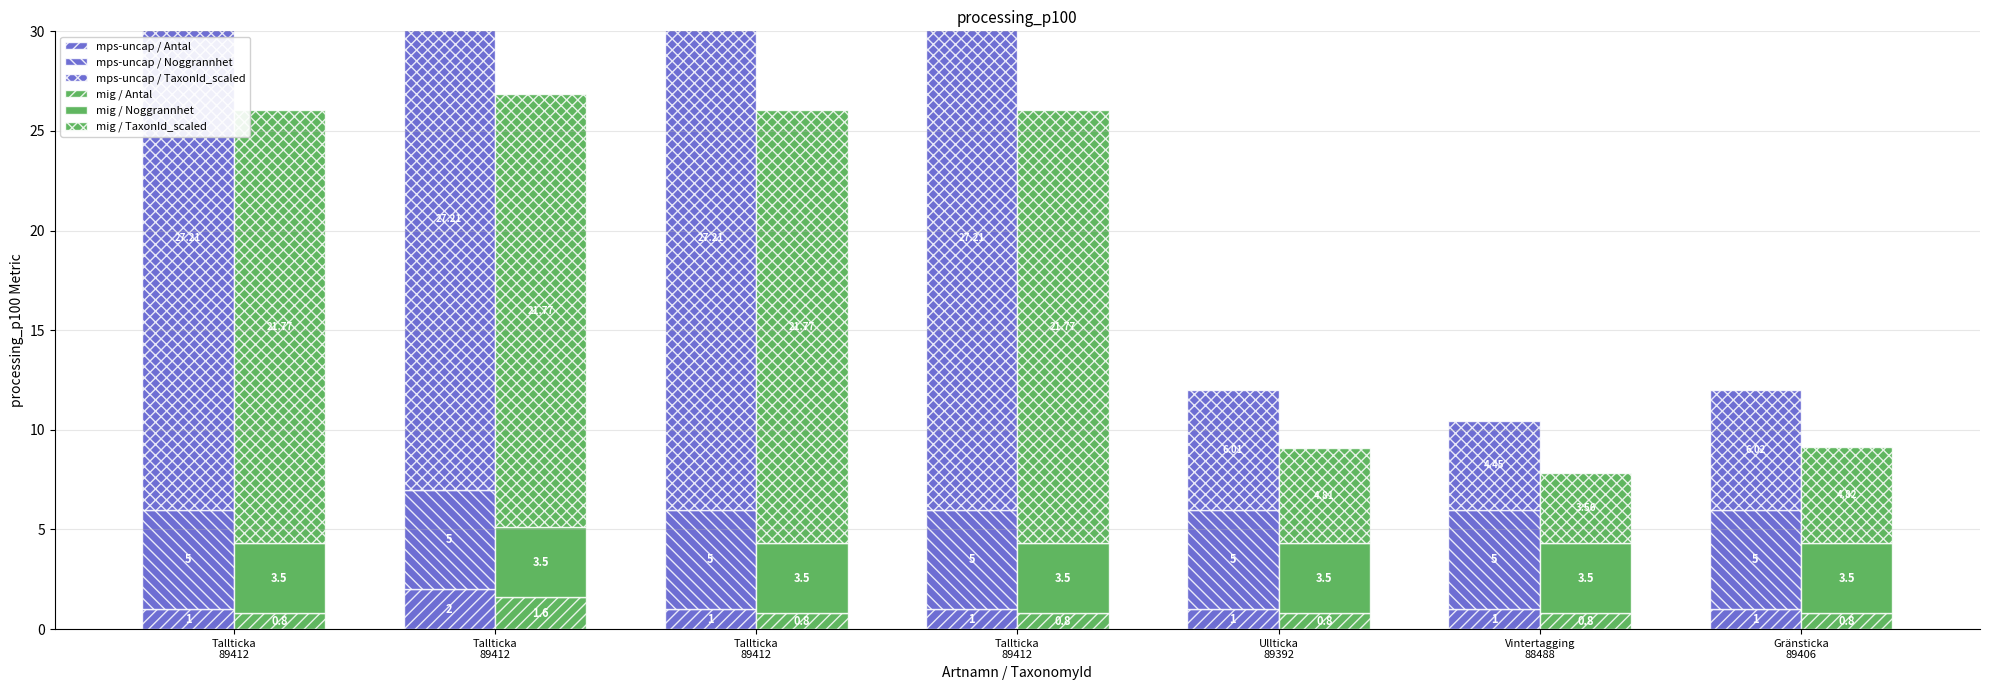

At how many categories does at least one series exceed 23?

4